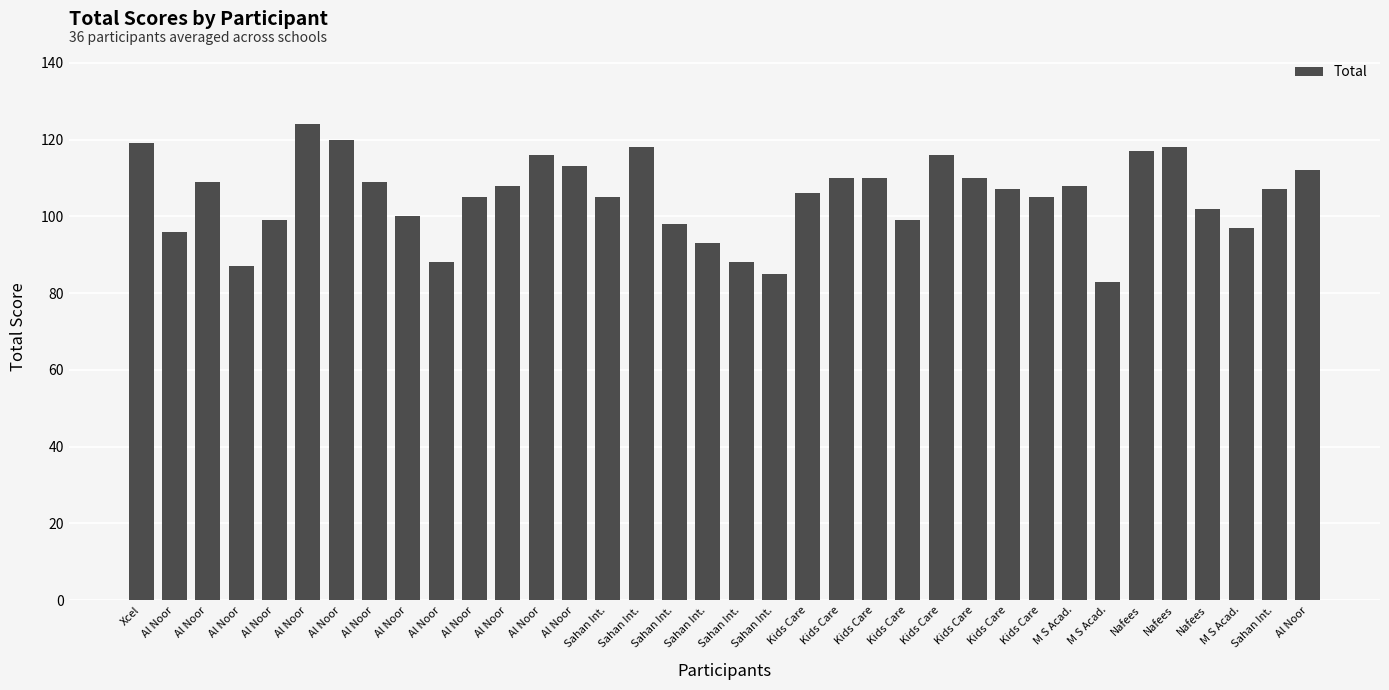

What is the greatest value displayed?

124